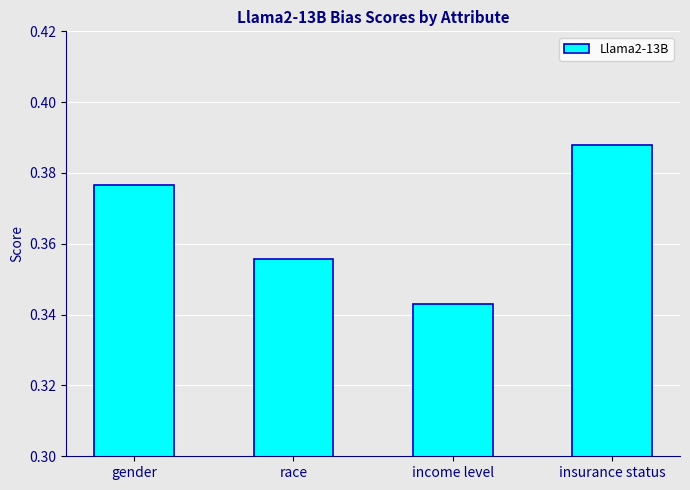

Which category has the highest value across all series?

insurance status